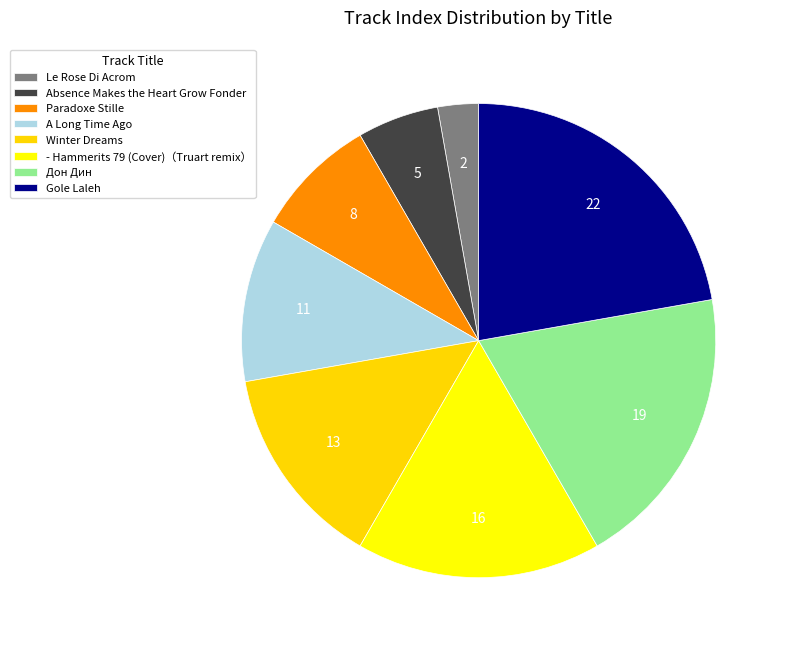

What is the smallest slice in the pie chart?

Le Rose Di Acrom